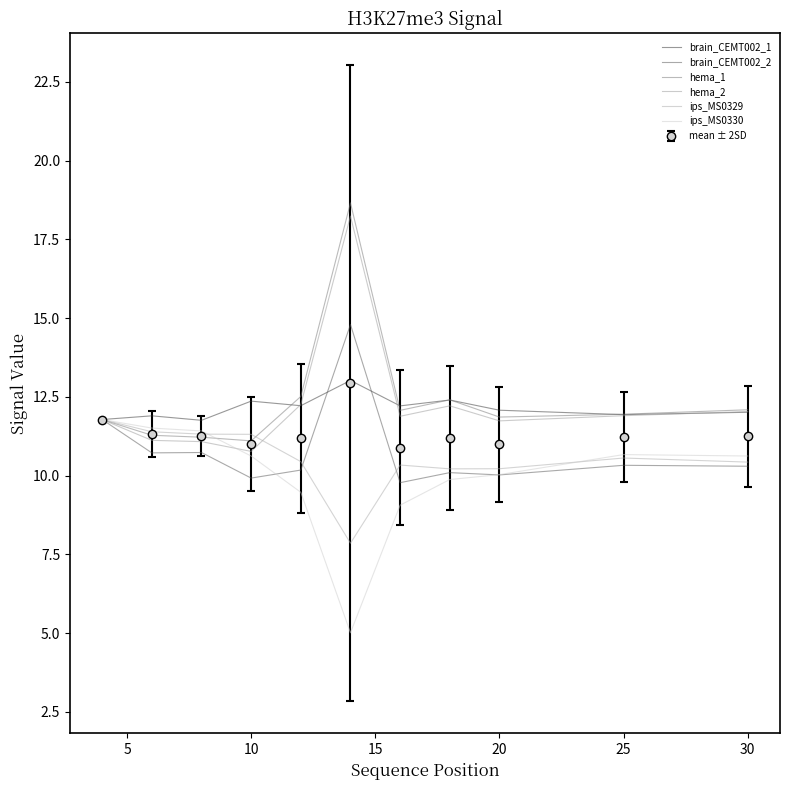

What is the highest value of the hema_1 series?

18.7